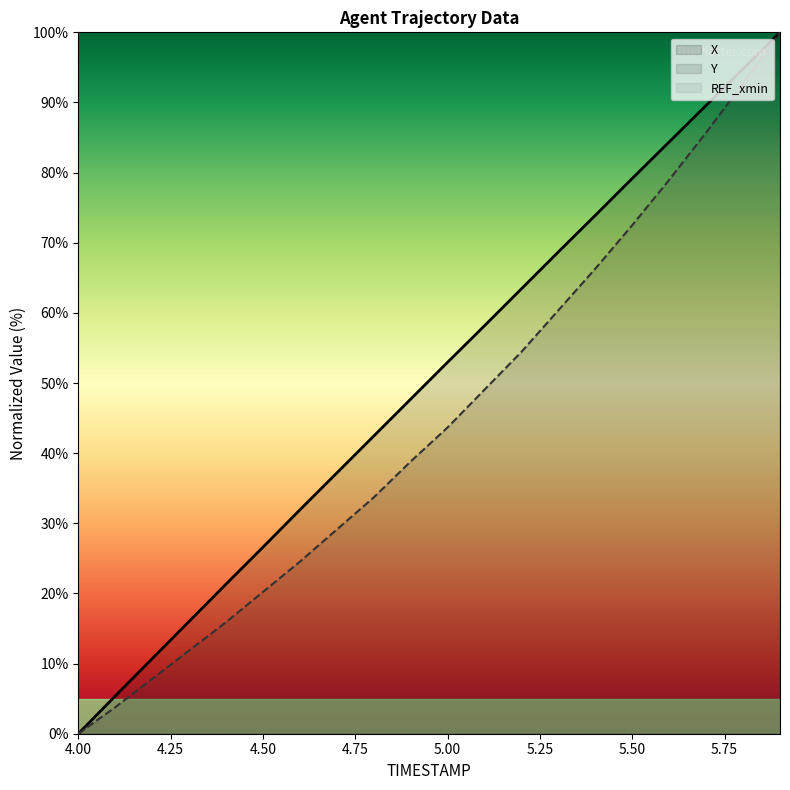

True or false: Y and X cross at least once.

False